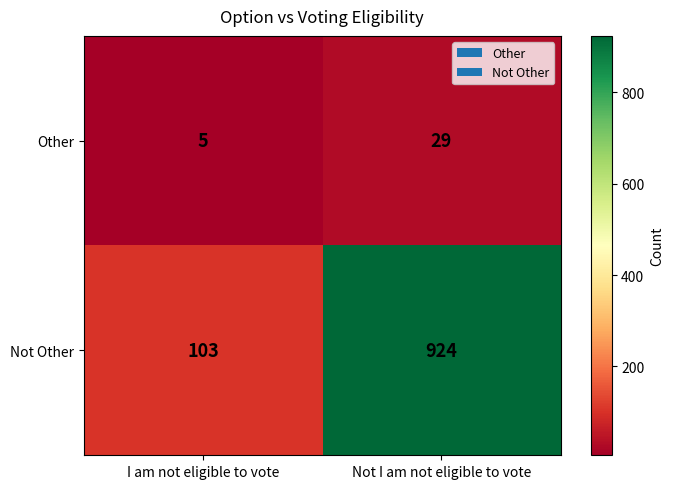

What is the sum of all Other values?

34